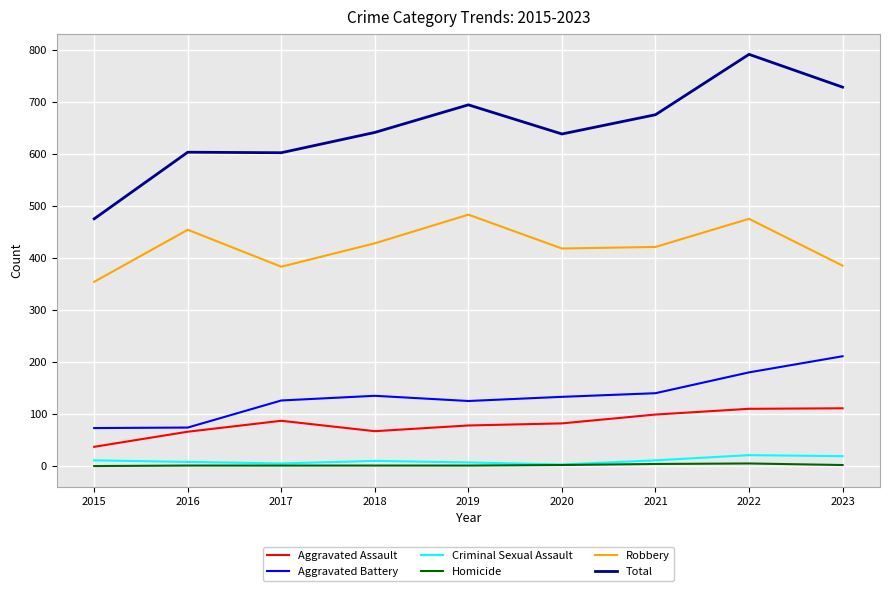

What is the total value across all series at 2021?

1350